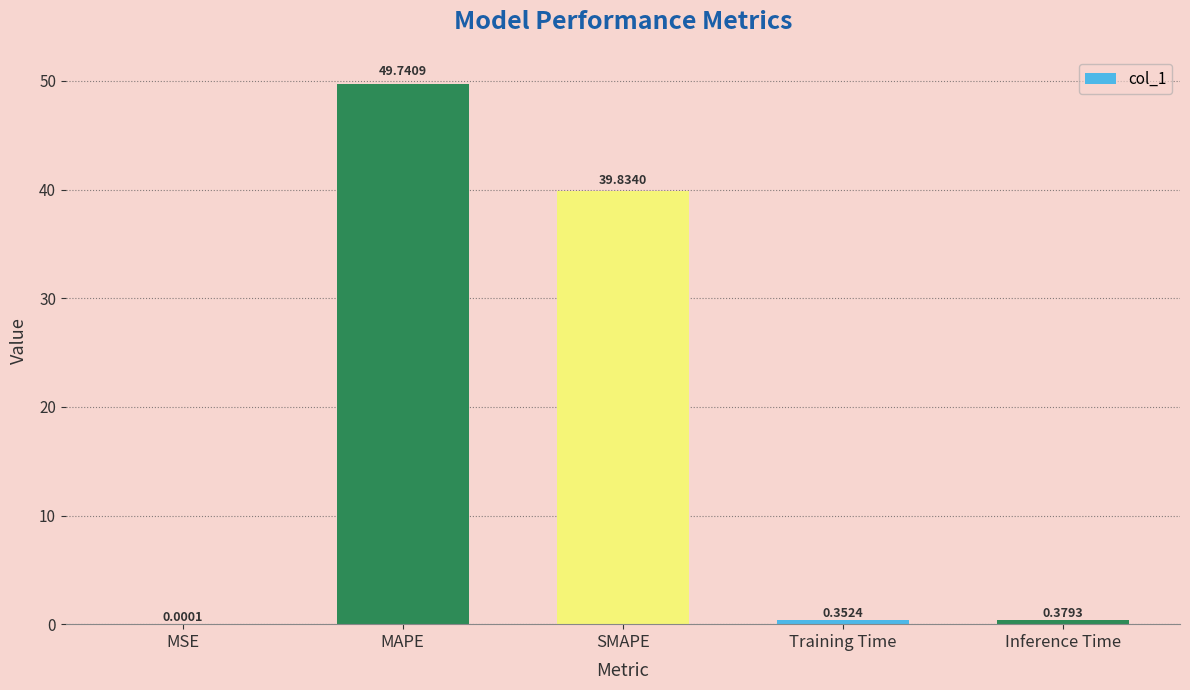

What is the sum of the values at MAPE and SMAPE?

89.6